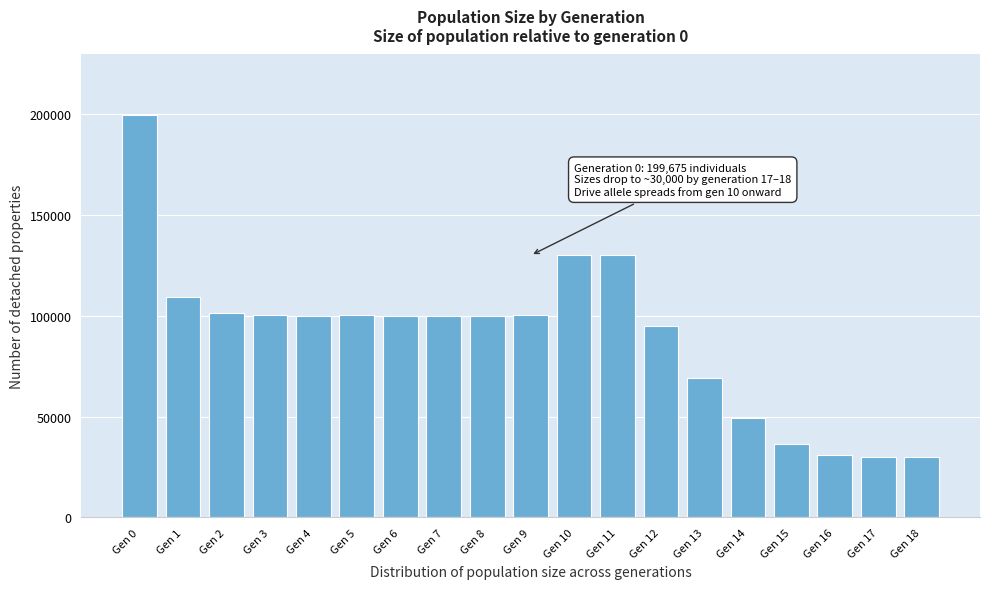

What is the value of the 19th bar from the left?

30000